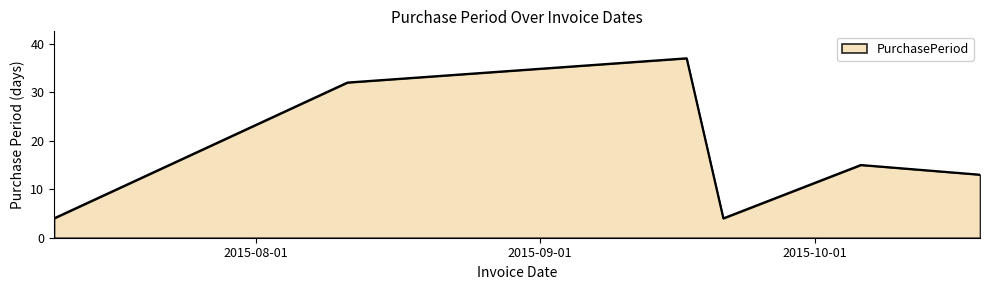

How many interior local peaks (higher than both neighbors) does the data have?

2